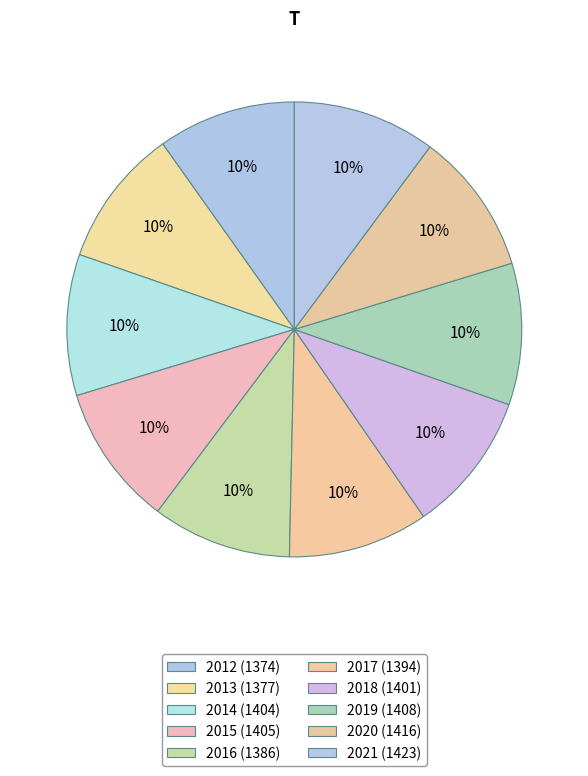

How many segments does this pie chart have?

10